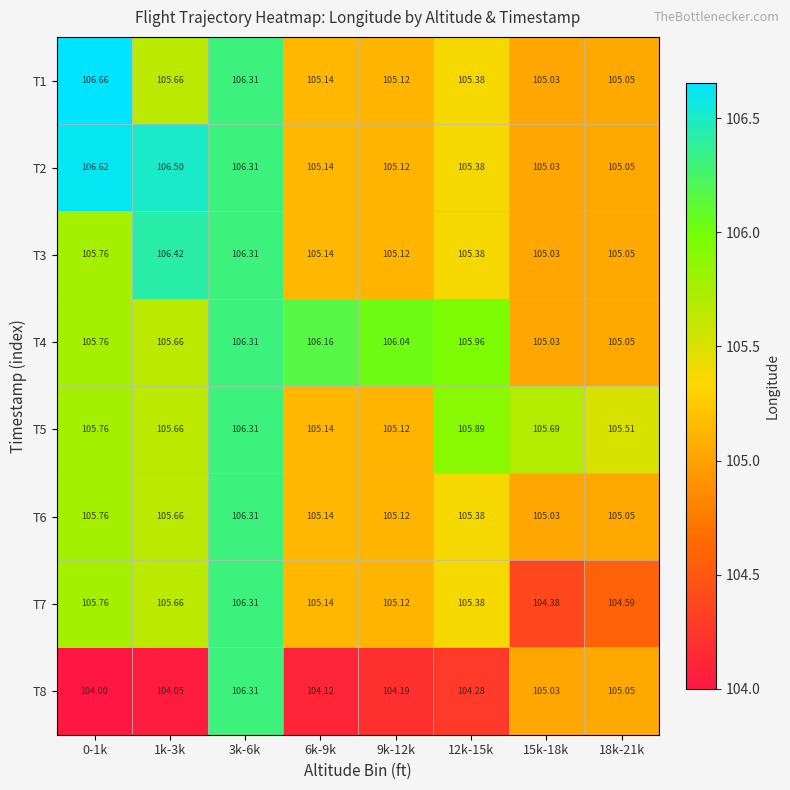

Is the value of T7 at 12k-15k greater than the value of T8 at 15k-18k?

Yes